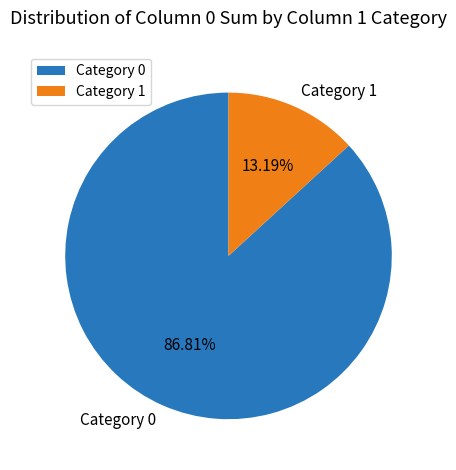

Rank the categories by value from lowest to highest.

Category 1, Category 0